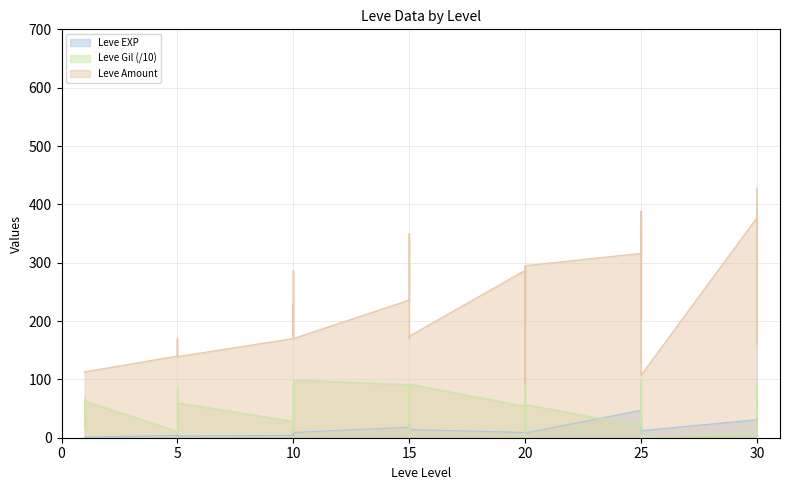

How many interior local valleys does the Leve Gil series have?

11